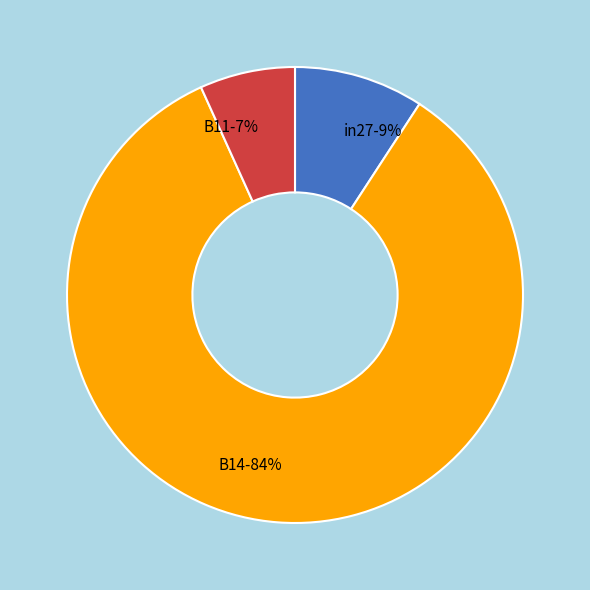

How many segments does this pie chart have?

3